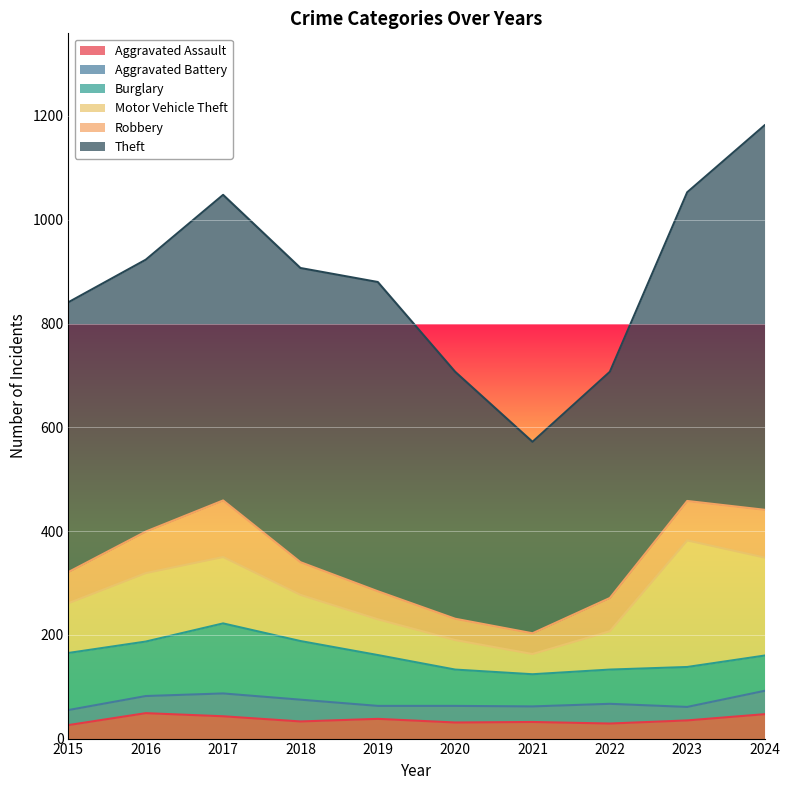

True or false: Aggravated Battery has a value of 26 at 2023.

True